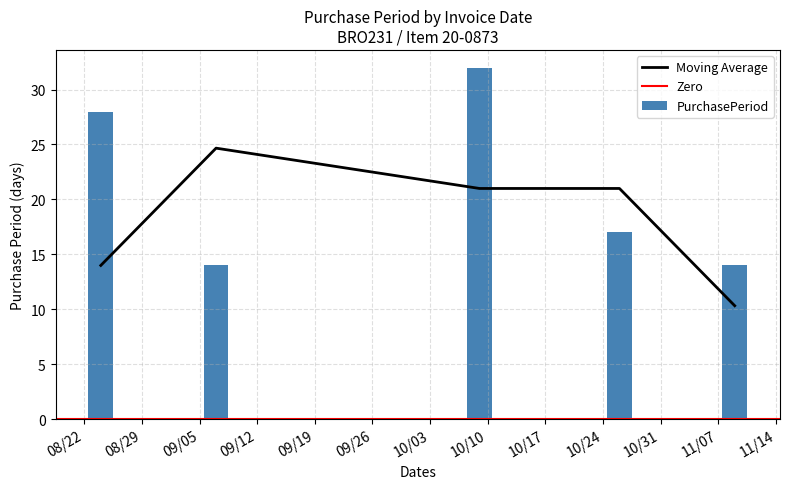

The value at 2017-10-26 is 27. True or false?

False